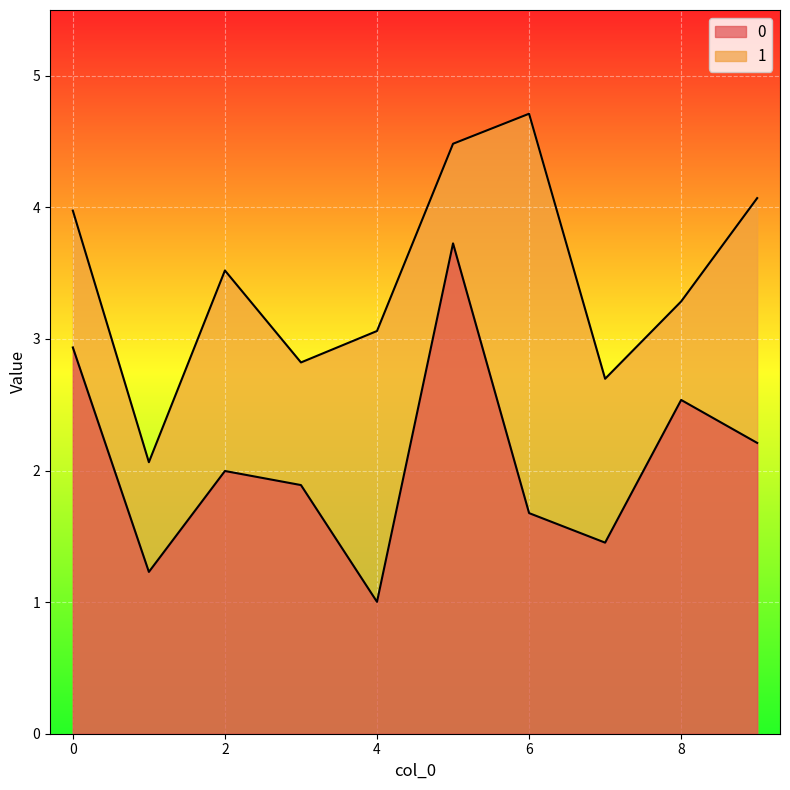

What is the difference between the maximum and minimum values in the 0 series?

2.7